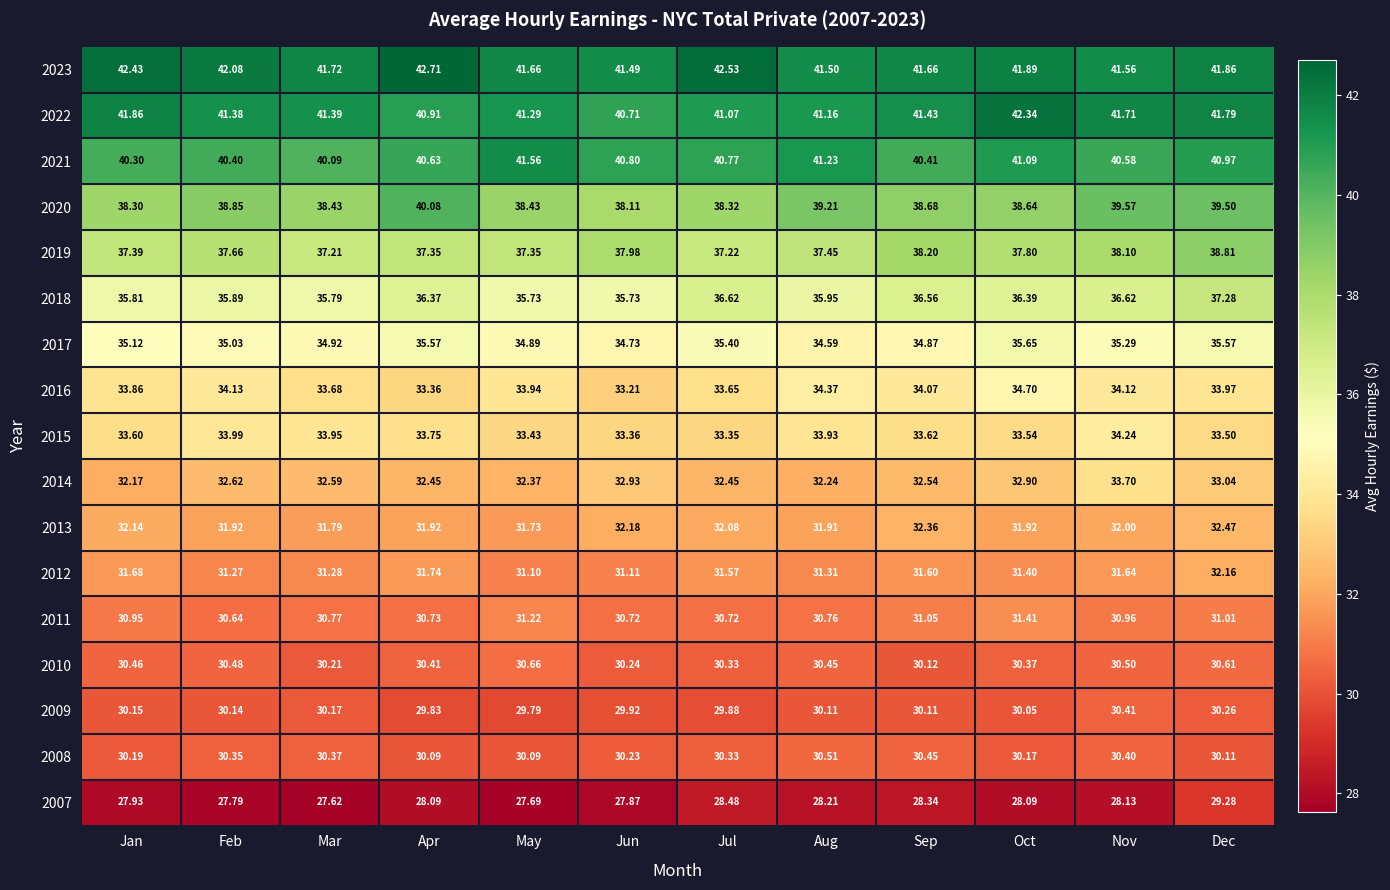

Which category has the highest value across all series?

Apr